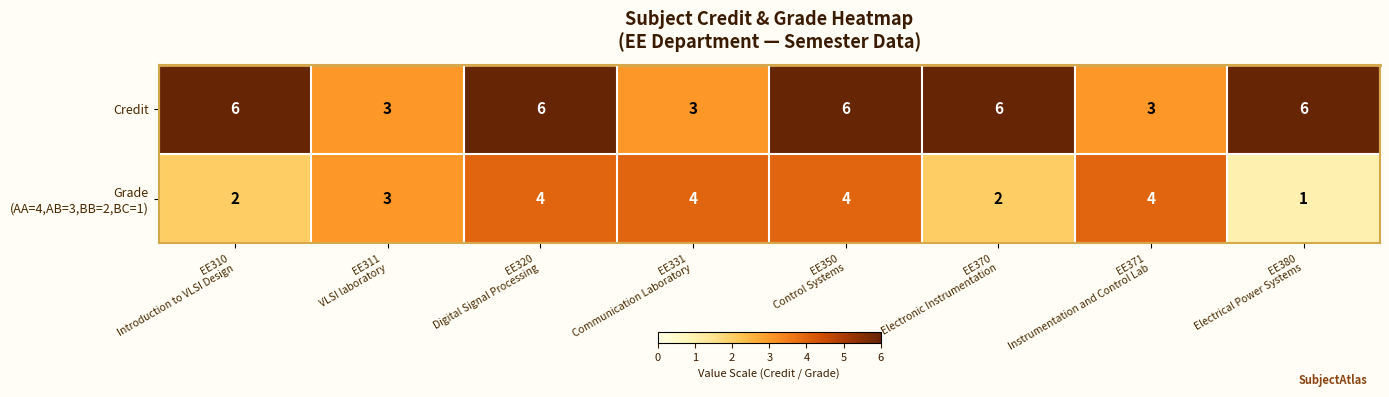

Which series has the largest total across all categories?

Credit